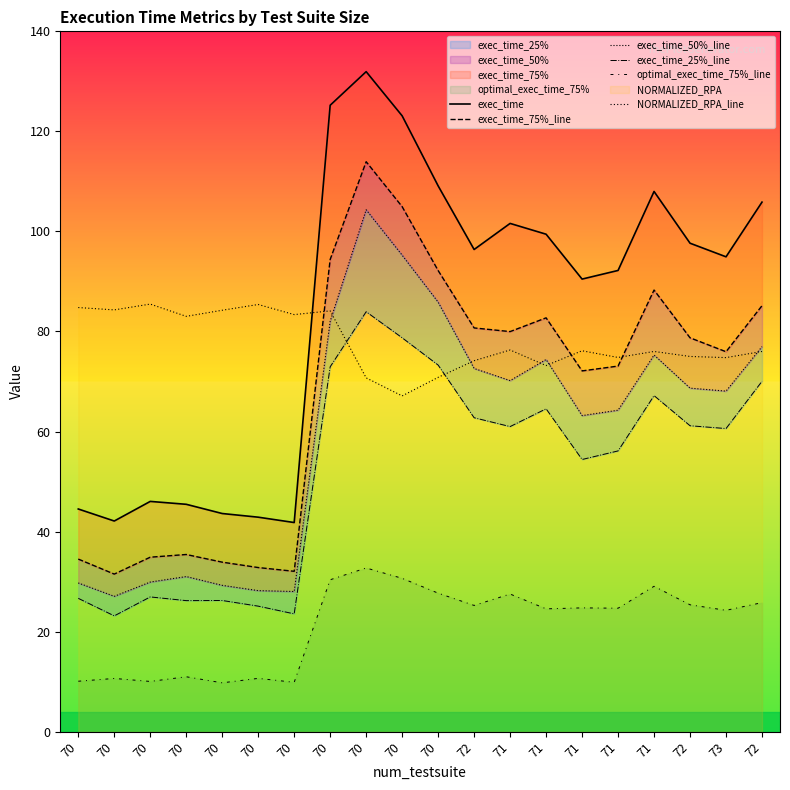

Reading right to left, extract all data points from this chart.

exec_time: 105.9	94.9	97.6	108.0	92.2	90.5	99.4	101.6	96.4	109.1	123.1	131.9	125.2	41.8	42.9	43.6	45.5	46.0	42.1	44.5
exec_time_75%_line: 85.2	76.0	78.7	88.3	73.1	72.1	82.7	80.0	80.7	92.2	105.0	113.9	94.4	32.1	32.8	33.9	35.4	34.9	31.5	34.5
exec_time_50%_line: 77.0	68.1	68.7	75.3	64.3	63.2	74.4	70.2	72.6	85.9	95.3	104.3	82.1	28.0	28.2	29.3	31.0	29.9	27.1	29.7
exec_time_25%_line: 70.0	60.6	61.2	67.2	56.1	54.4	64.5	61.0	62.8	73.3	78.7	84.0	72.9	23.6	25.1	26.2	26.2	26.9	23.2	26.7
optimal_exec_time_75%_line: 25.8	24.3	25.4	29.1	24.7	24.8	24.6	27.5	25.2	27.7	30.7	32.7	30.4	9.9	10.7	9.8	11.0	10.1	10.6	10.1
NORMALIZED_RPA_line: 76.0	74.8	75.0	76.0	74.8	76.1	73.2	76.3	74.2	70.8	67.1	70.7	84.1	83.4	85.4	84.2	83.0	85.5	84.3	84.8